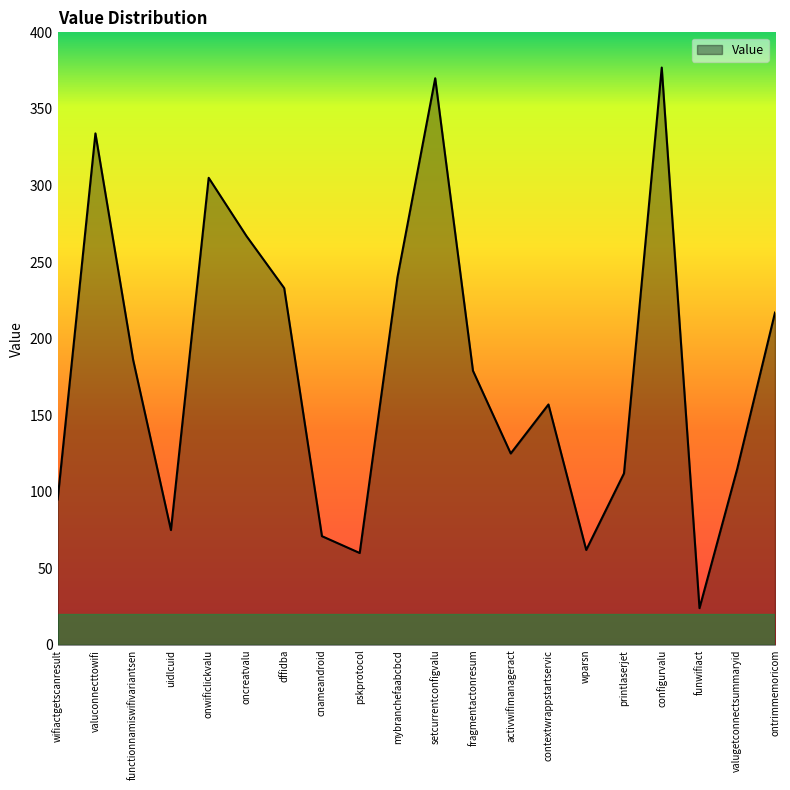

How many series are shown in this chart?

1